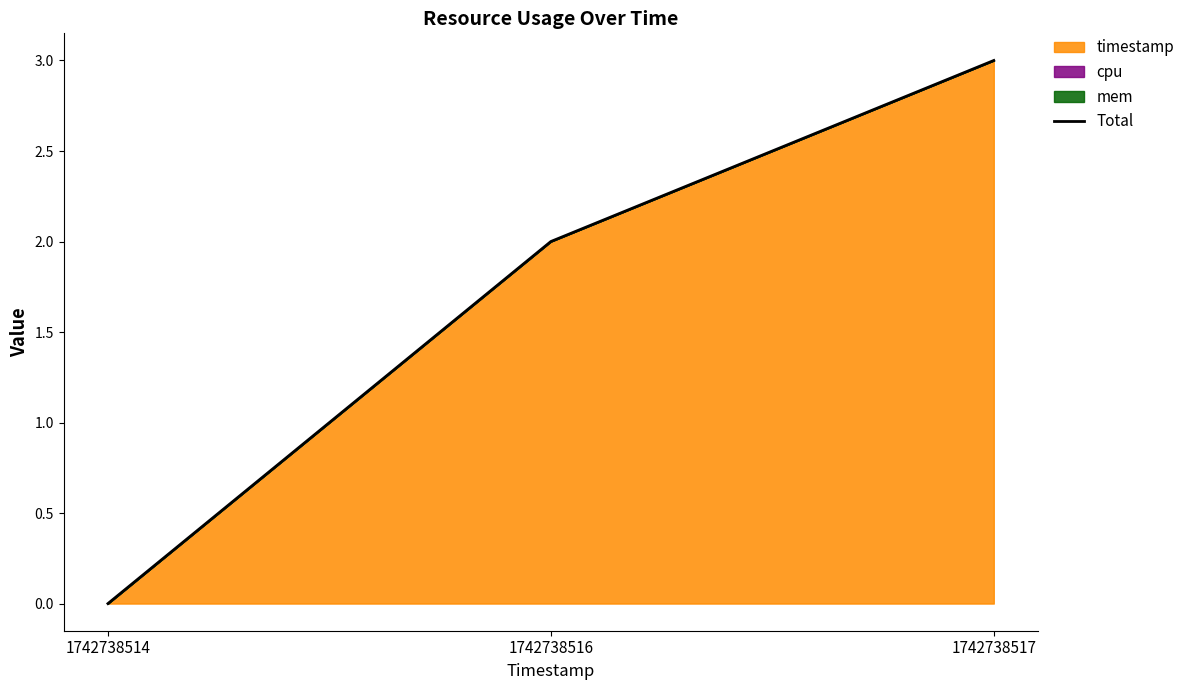

What is the change in value from 1742738514 to 1742738517?

+3